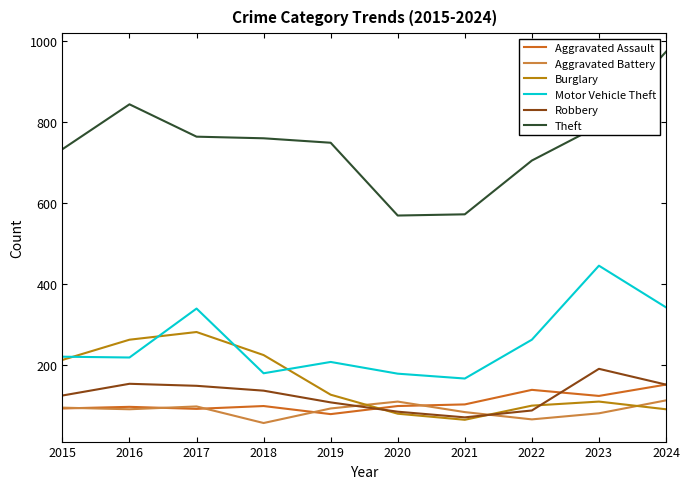

What is the spread (max minus min) of values at 2022?

640